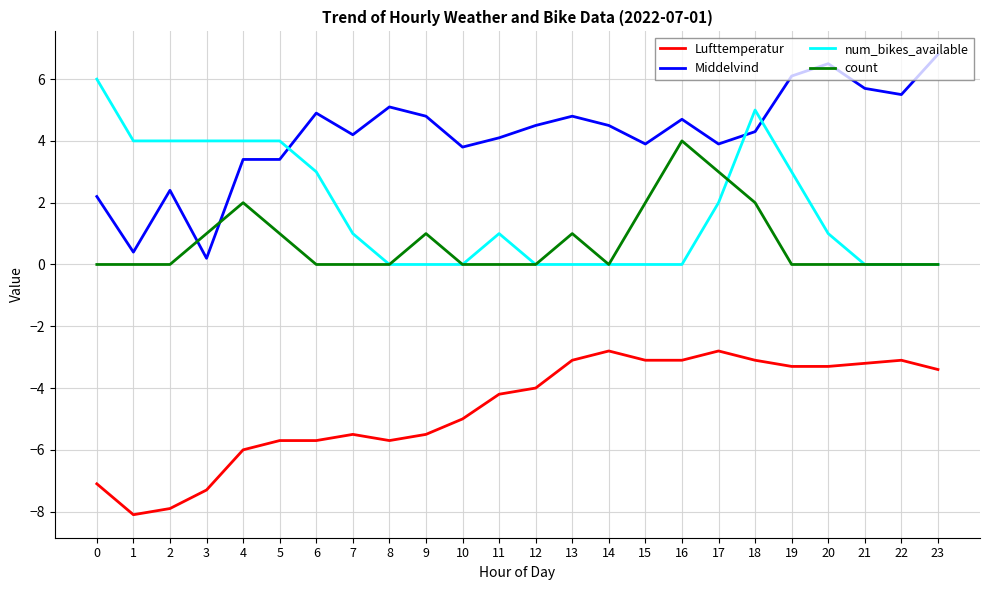

What is the difference between the num_bikes_available values at 14 and 19?

3.0